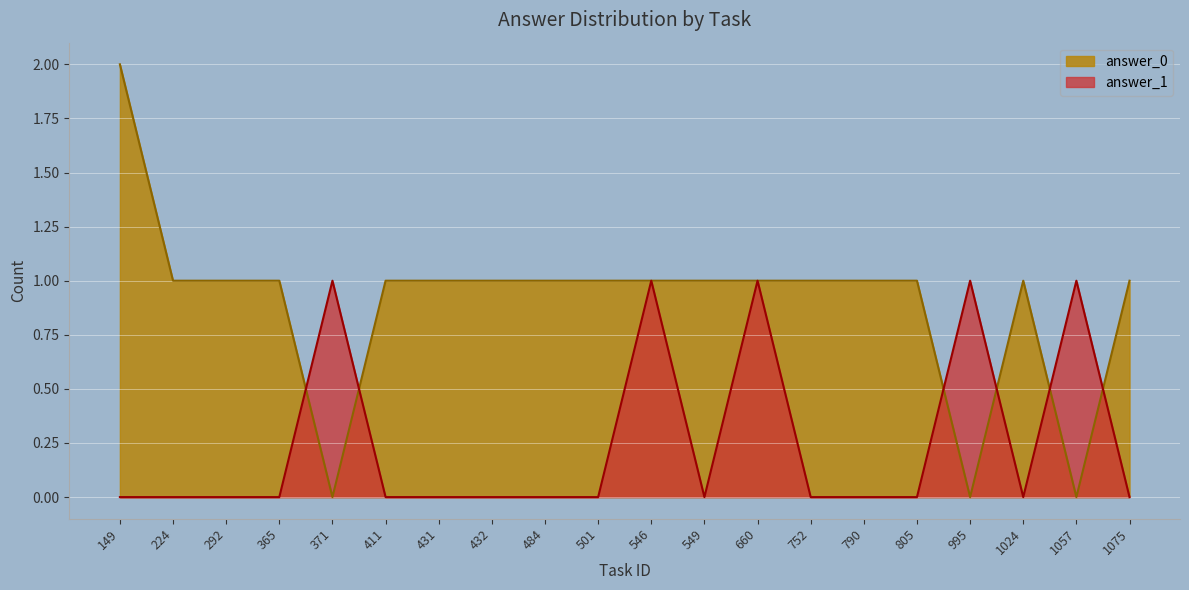

What value does the data have at 1057?

1